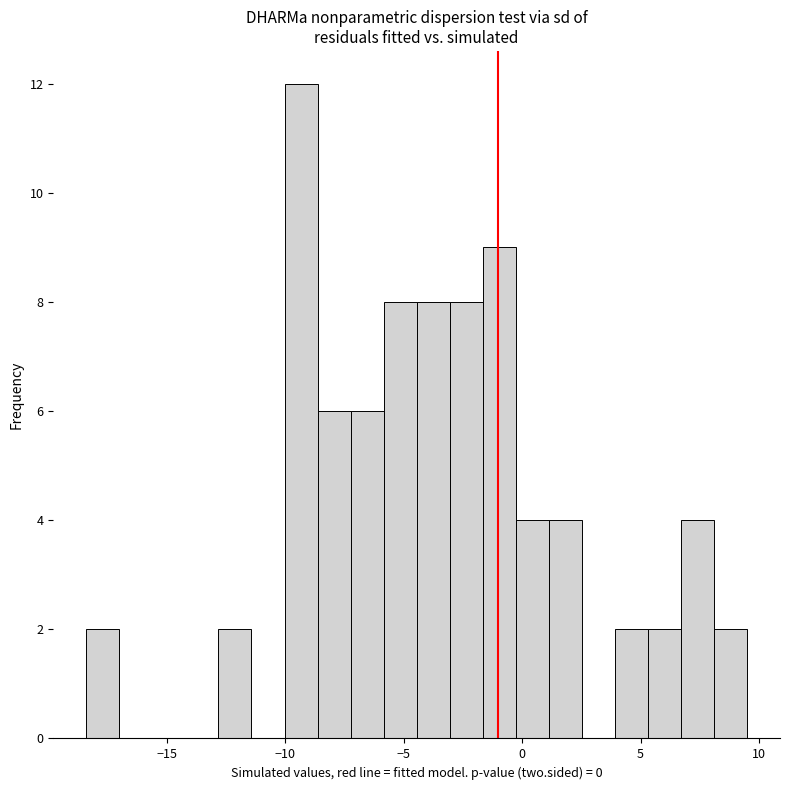

Around what value on the x-axis is the tallest bar? Give the approximate position of its centre, as read against the axis.

-9.5